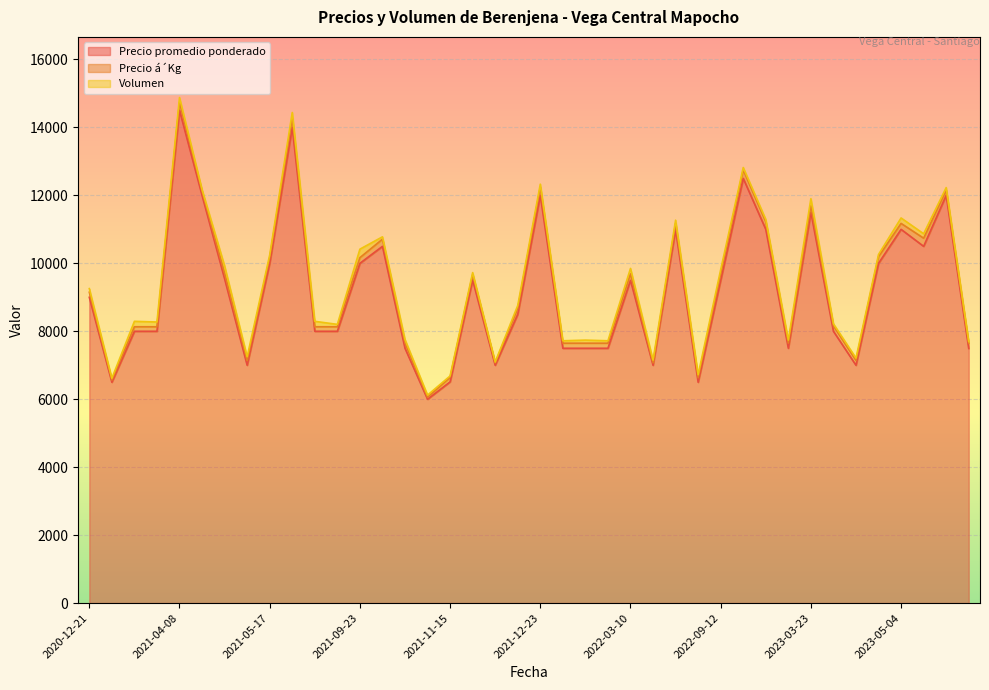

Between 2022-01-21 and 2022-09-02, which series saw the biggest shift?

Precio promedio ponderado